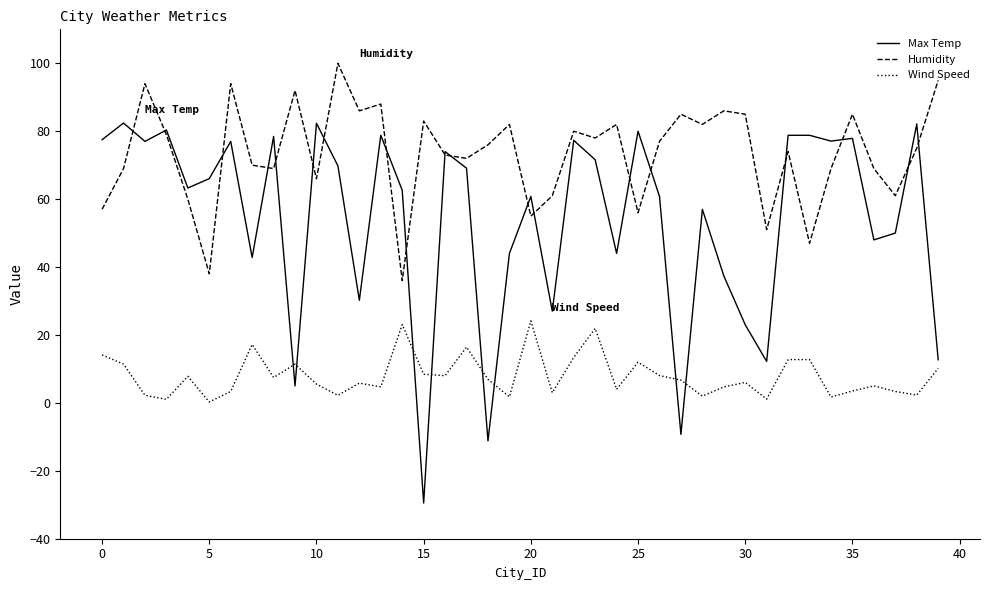

In Humidity, how many points are higher than both neighbors (excluding endpoints)?

13